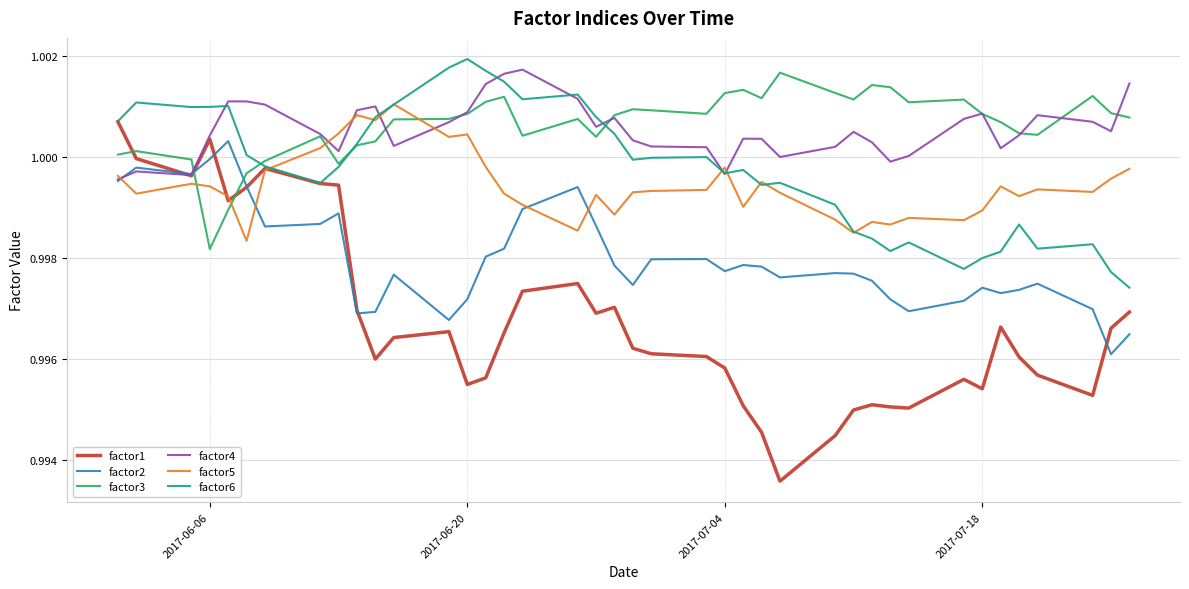

Which series has the widest spread of values?

factor1